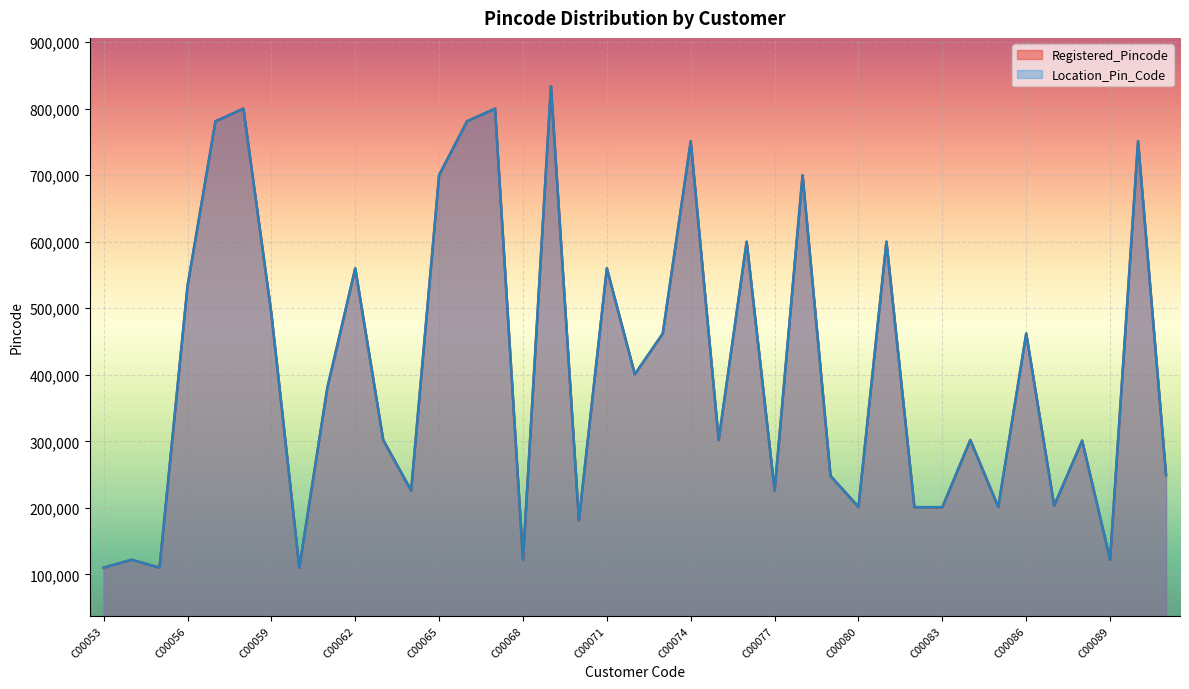

Count the number of categories in the chart.

39